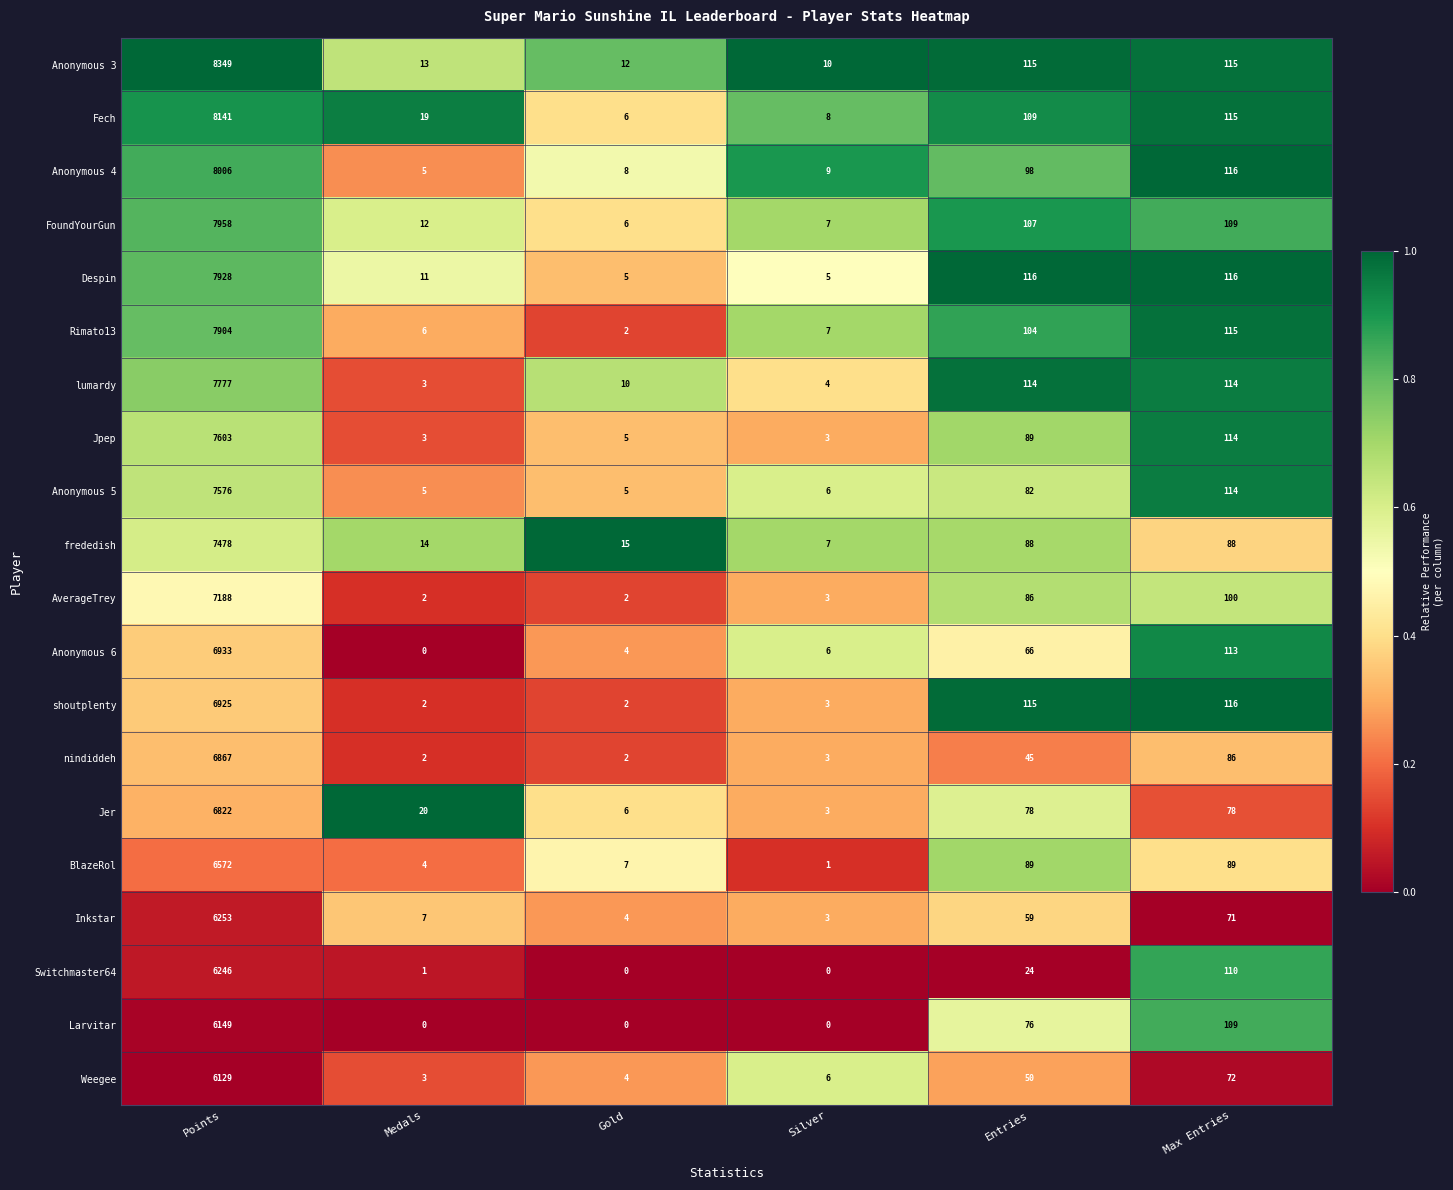

At how many categories does at least one series exceed 0?

6